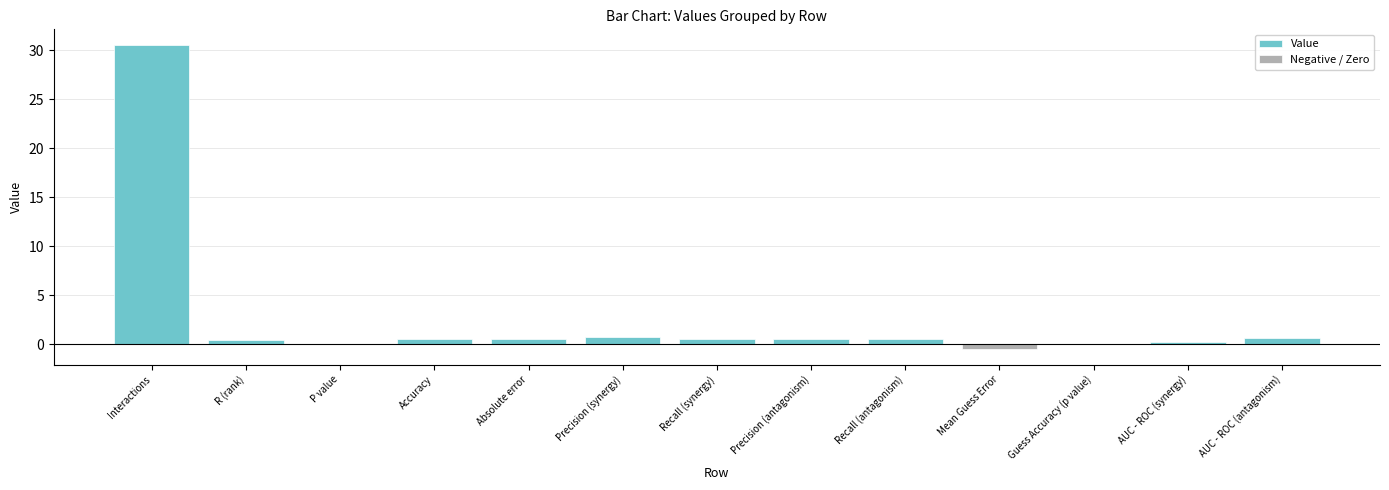

Does the chart contain stacked bars?

No